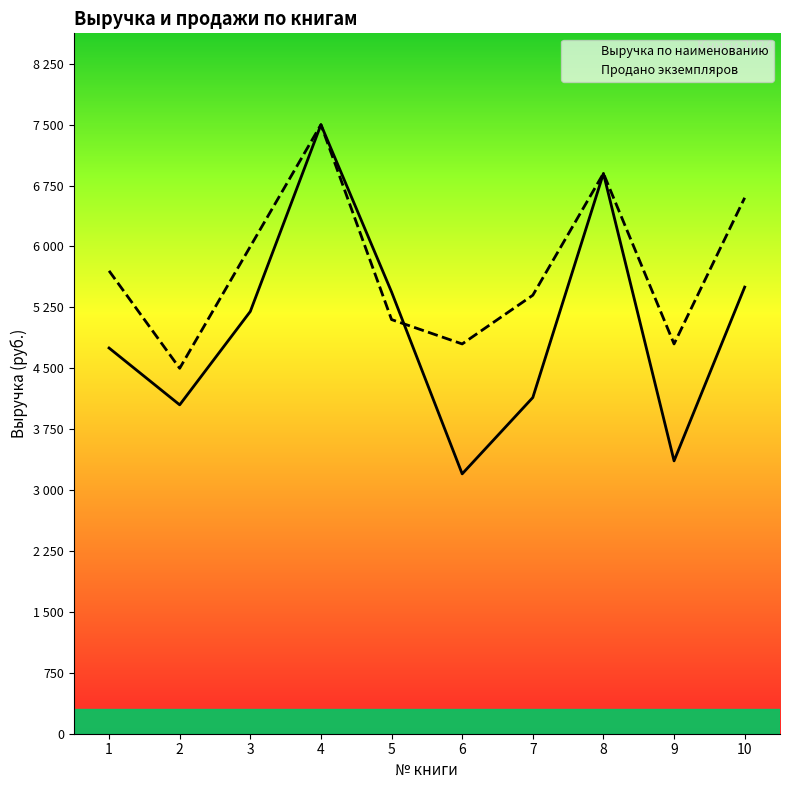

Rank the categories by Выручка по наименованию value from lowest to highest.

6, 9, 2, 7, 1, 3, 5, 10, 8, 4